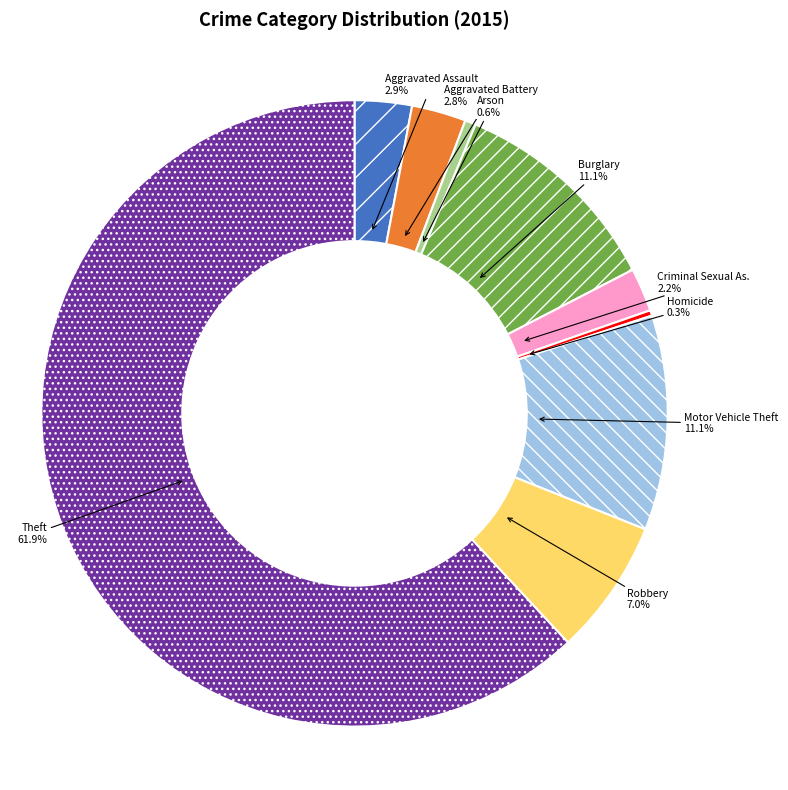

Is there any slice that represents more than half of the pie?

Yes